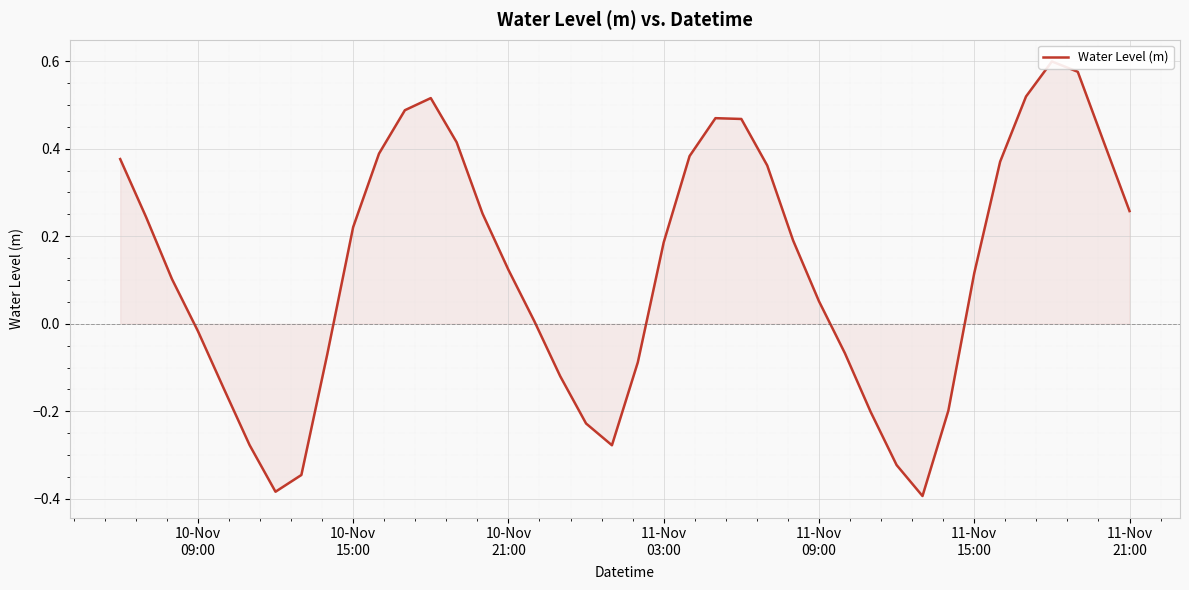

How many values are below zero?

15